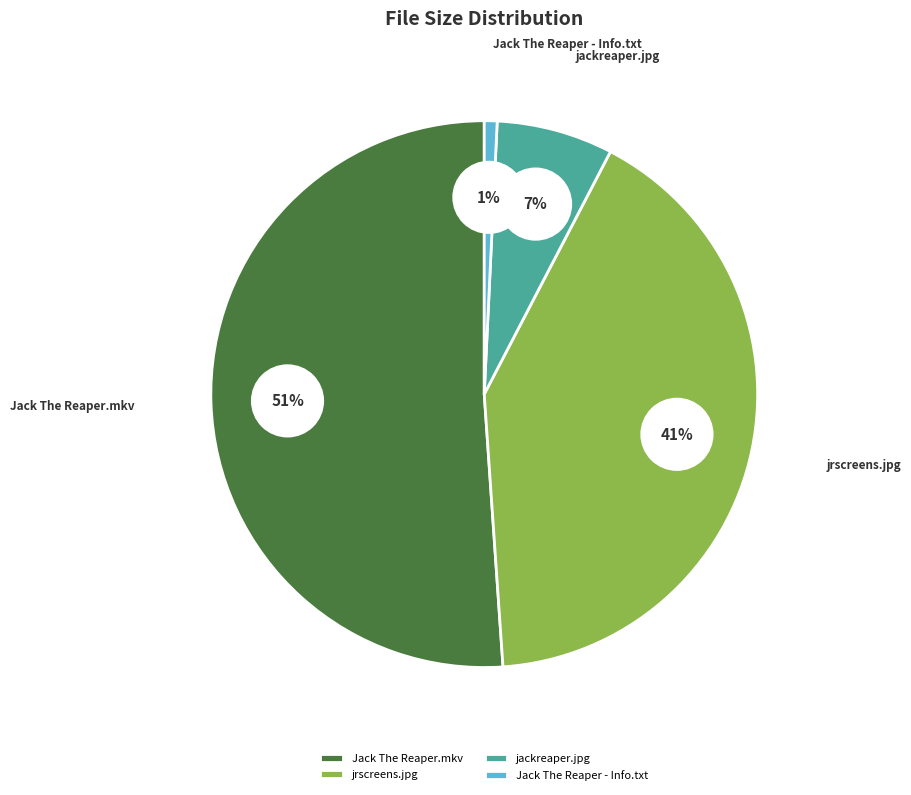

What portion of the pie excludes Jack The Reaper.mkv?

48.9%